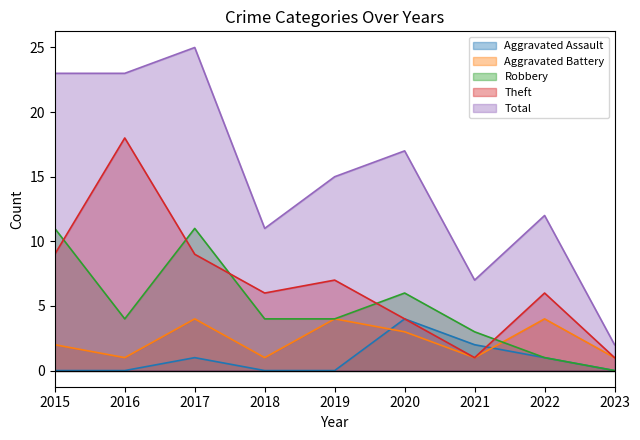

True or false: Theft and Robbery cross at least once.

True